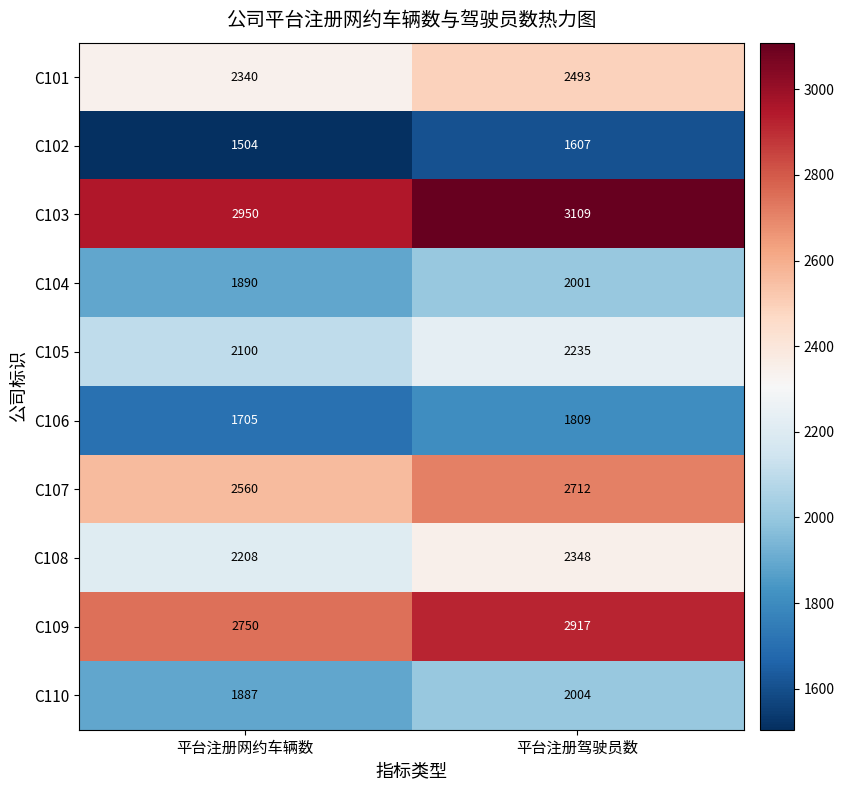

What is the average value of the C107 series?

2636